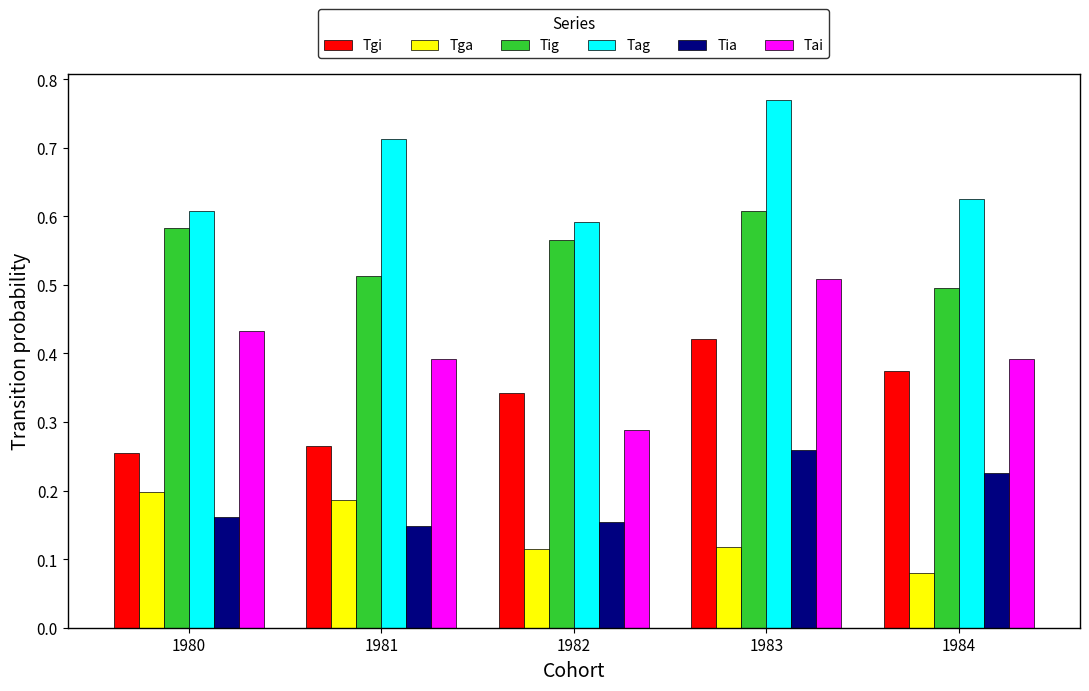

Are the bars grouped side by side (vs. stacked)?

Yes